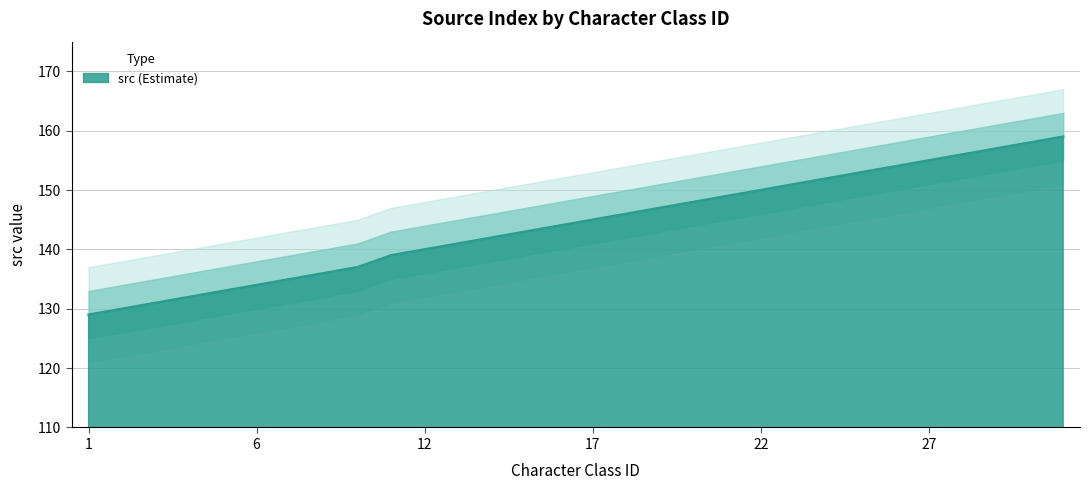

Reading left to right, what are all the values shown in this chart?

1=129	2=130	3=131	4=132	5=133	6=134	7=135	8=136	9=137	11=139	12=140	13=141	14=142	15=143	16=144	17=145	18=146	19=147	20=148	21=149	22=150	23=151	24=152	25=153	26=154	27=155	28=156	29=157	30=158	31=159